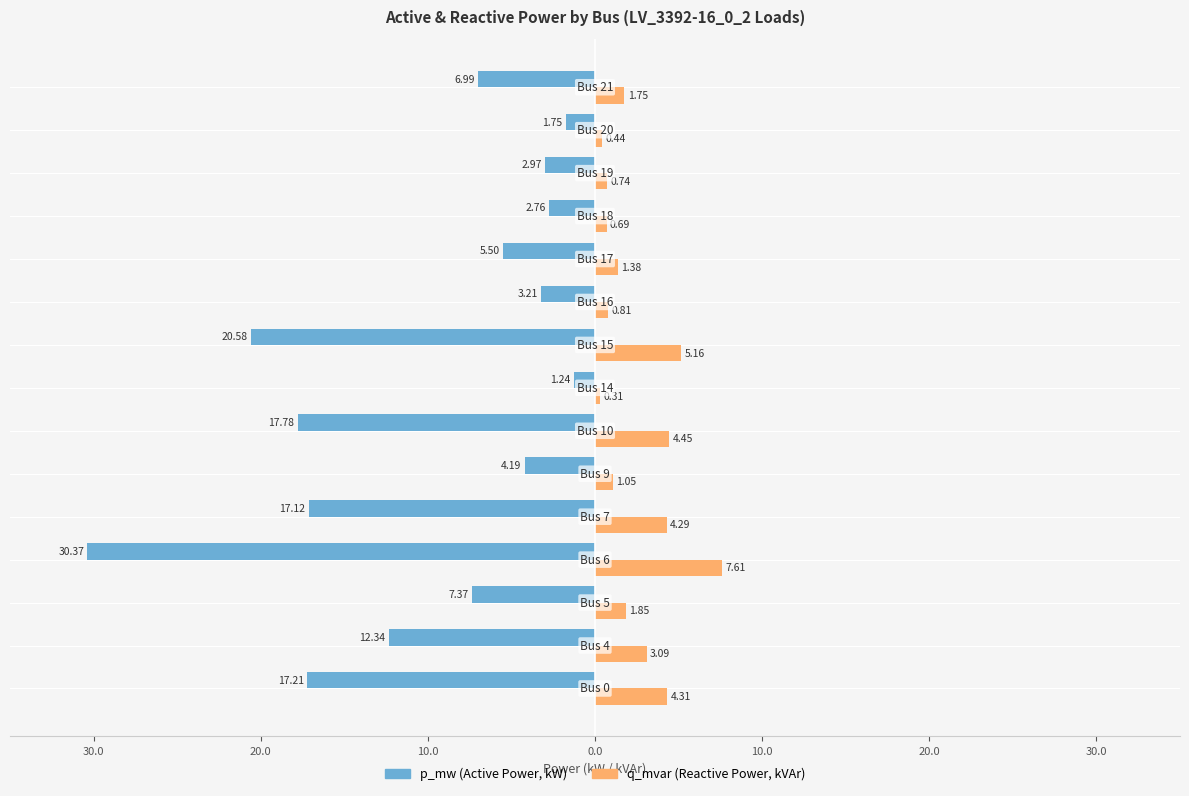

The value of q_mvar (Reactive Power) at 30.0 is 0.0. True or false?

False